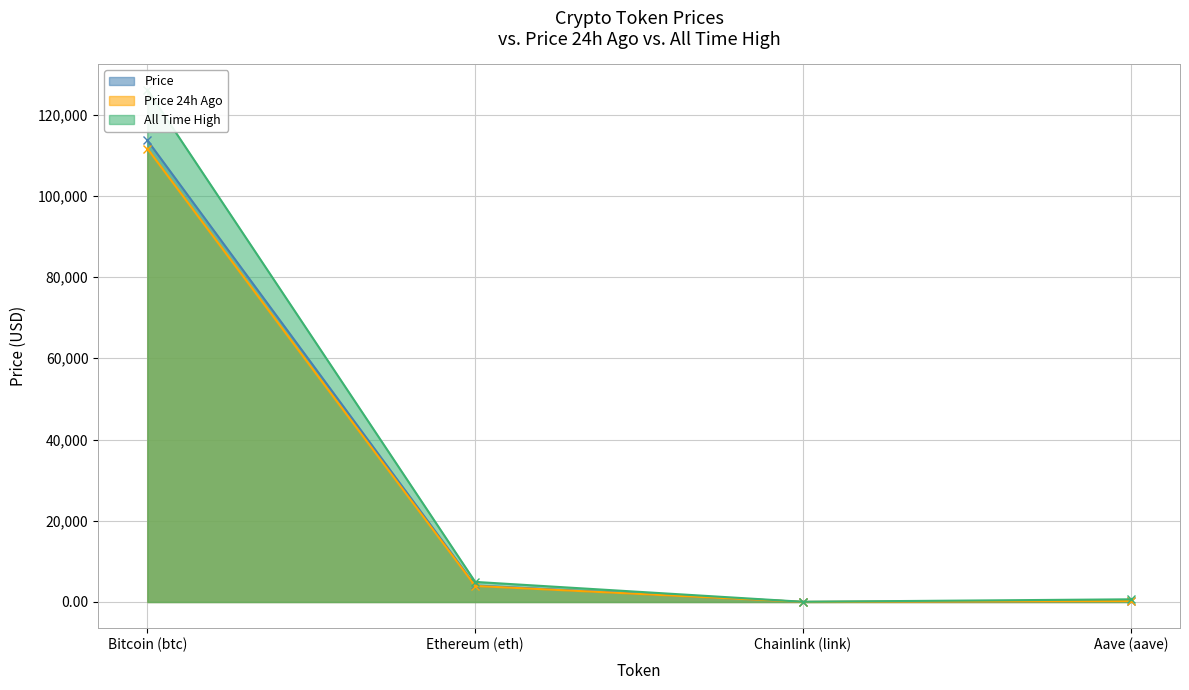

Is the value of All Time High at Chainlink (link) greater than the value of Price 24h Ago at Bitcoin (btc)?

No